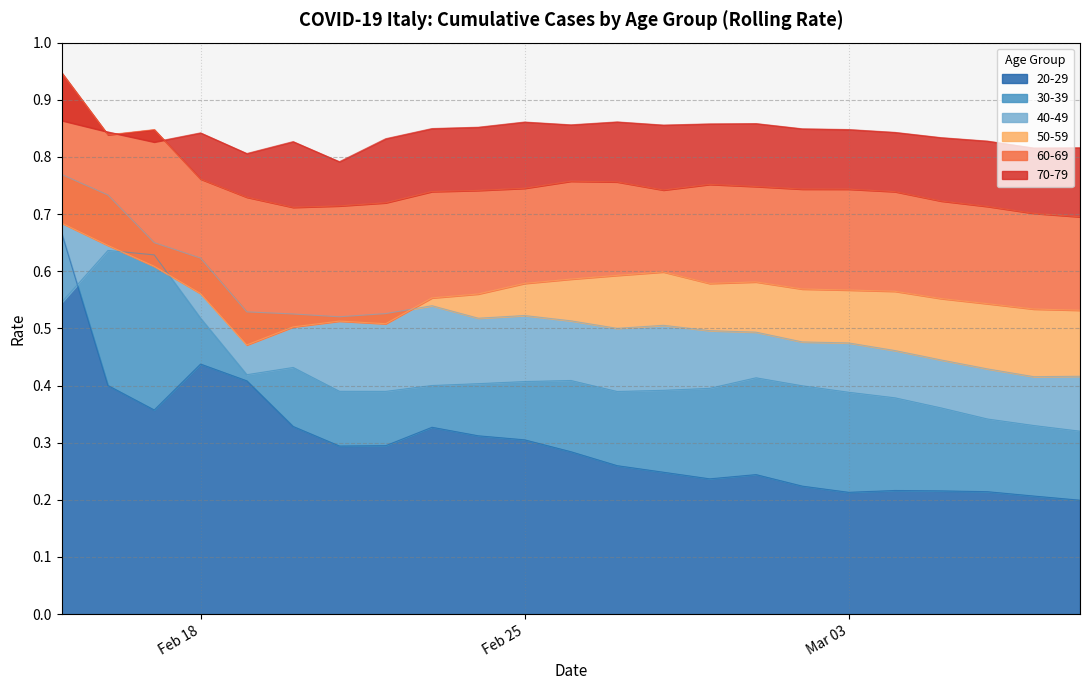

What is the difference between the second highest and second lowest values in the 30-39 series?

0.3